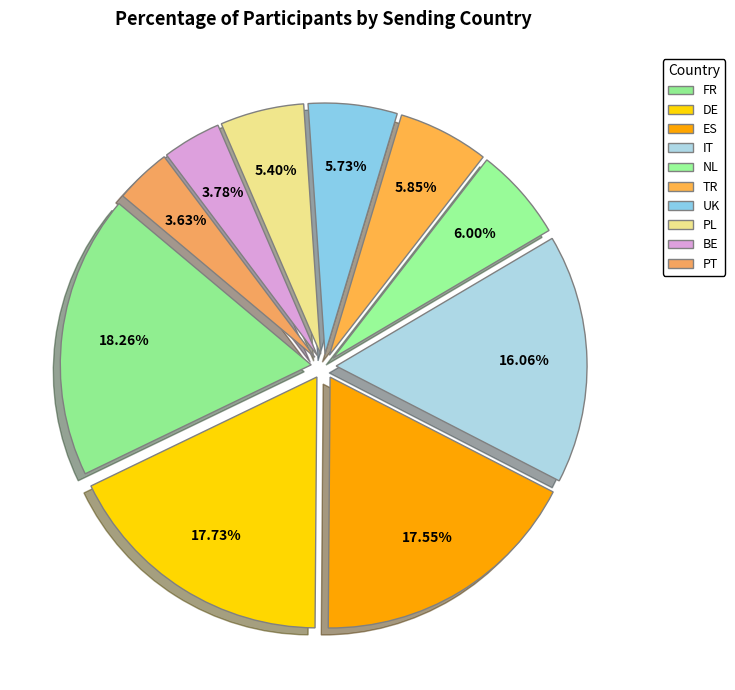

What percentage do NL and PL together represent?

11.4%